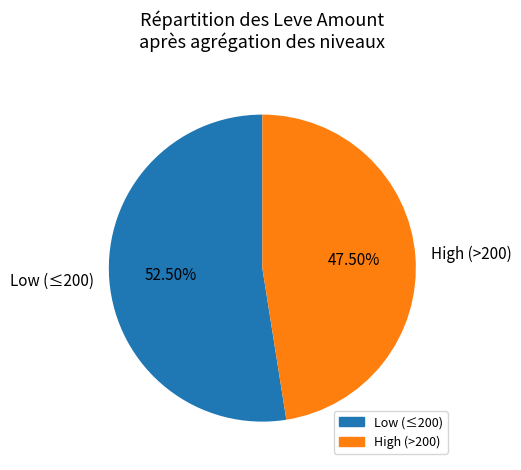

Combined, do High (>200) and Low (≤200) account for over 50%?

Yes